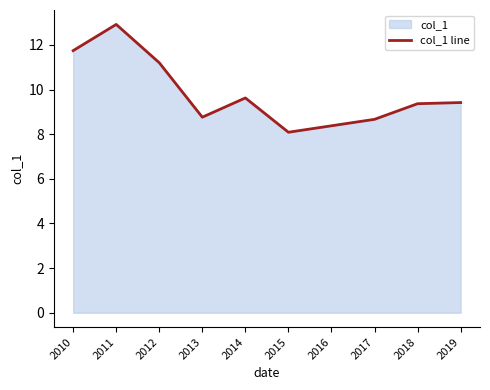

Where is the data nearest to the value 10?

2014